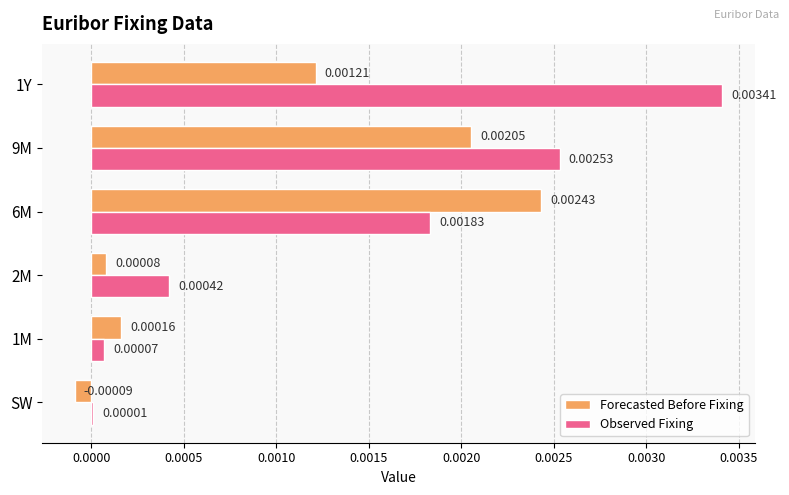

How many positive values does the Forecasted Before Fixing series have?

5